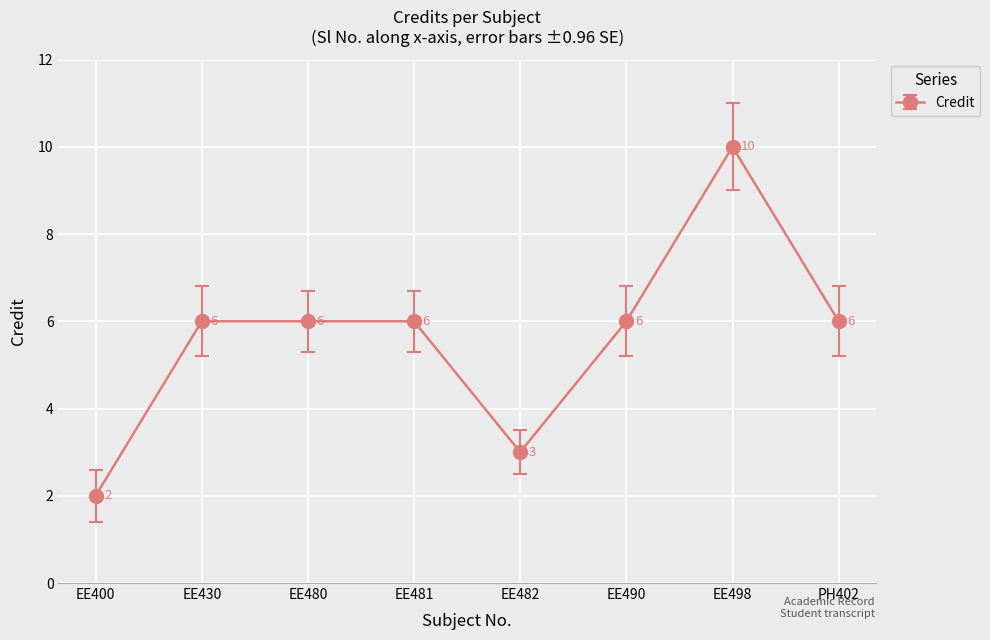

The value at PH402 is 3. True or false?

False